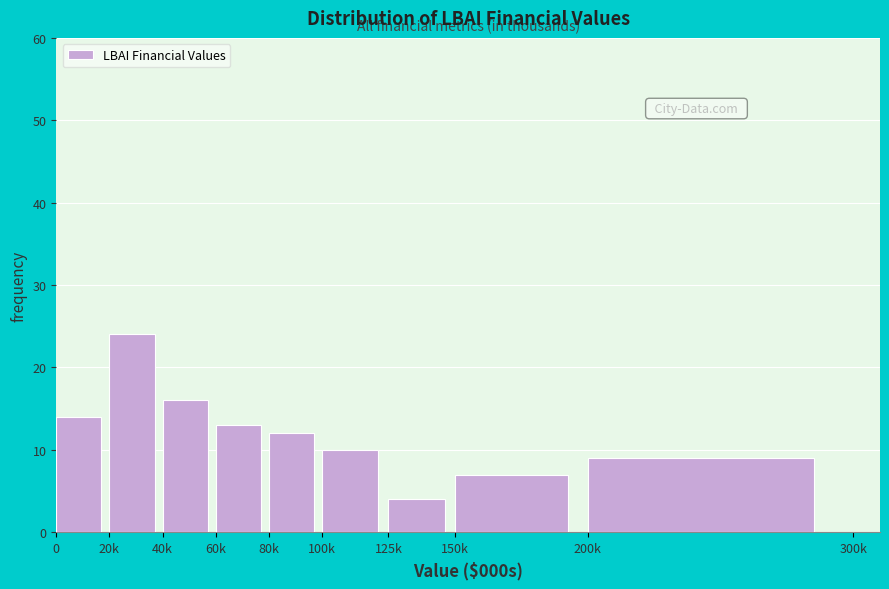

Reading right to left, transcribe all the data shown in this chart.

9	7	4	10	12	13	16	24	14